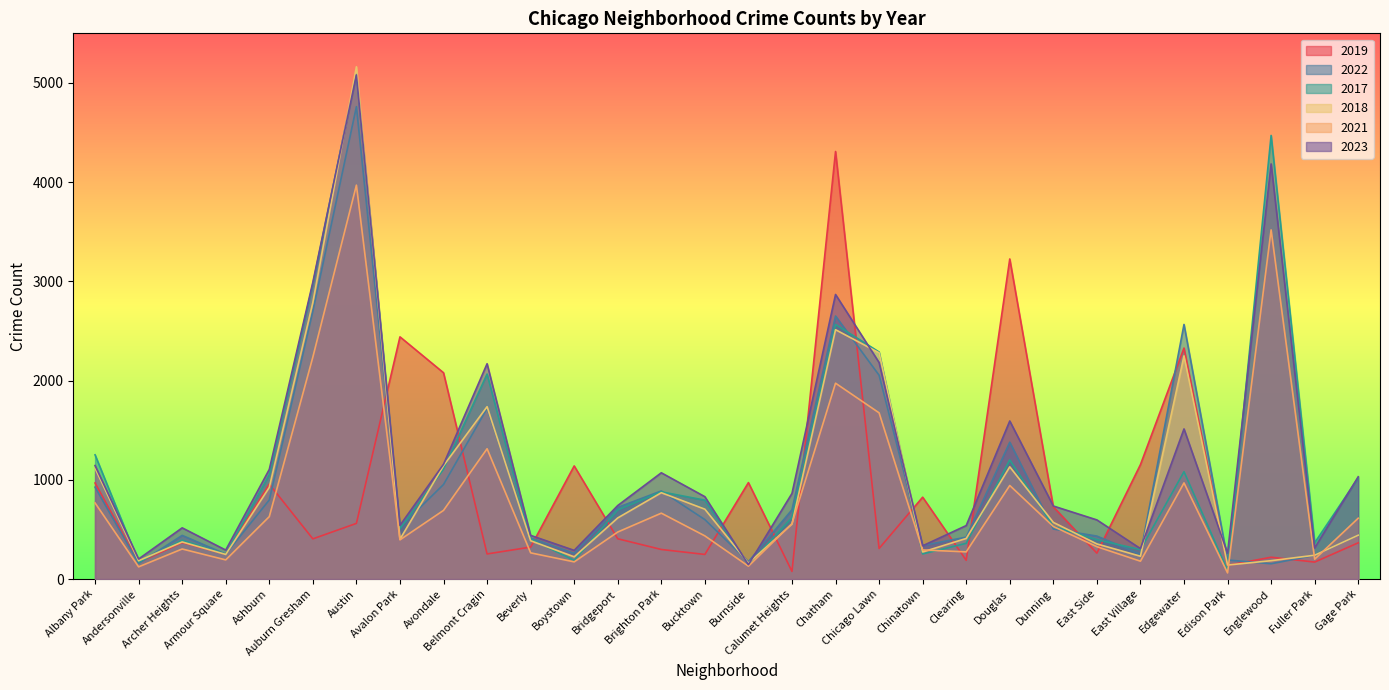

Count the number of data series in this chart.

6